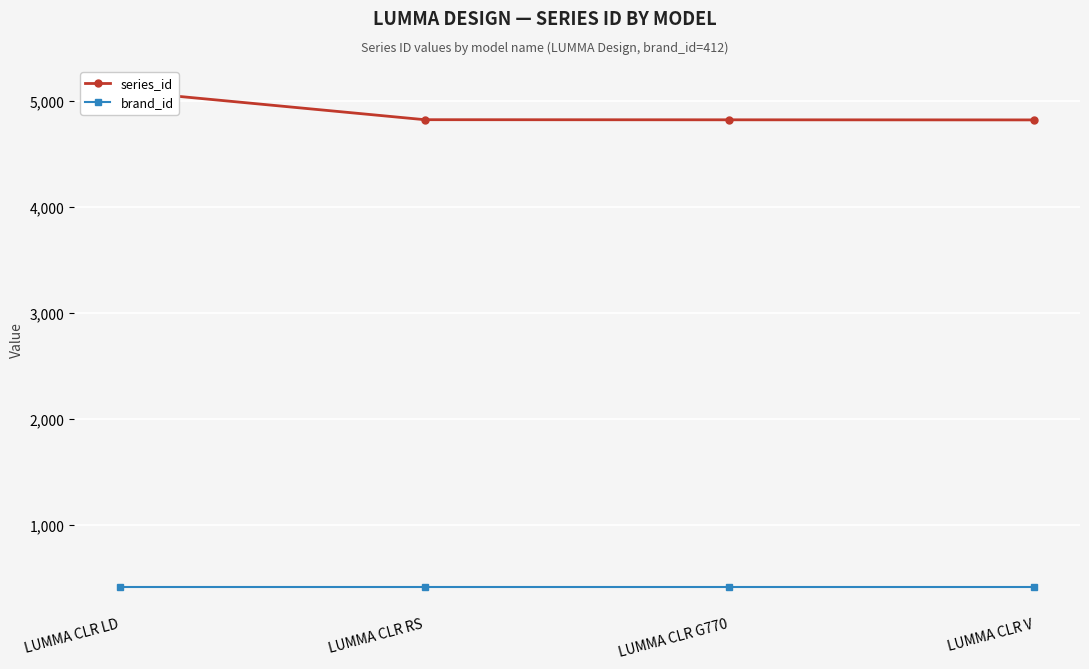

What is the difference between the maximum and second lowest values in the series_id series?

274